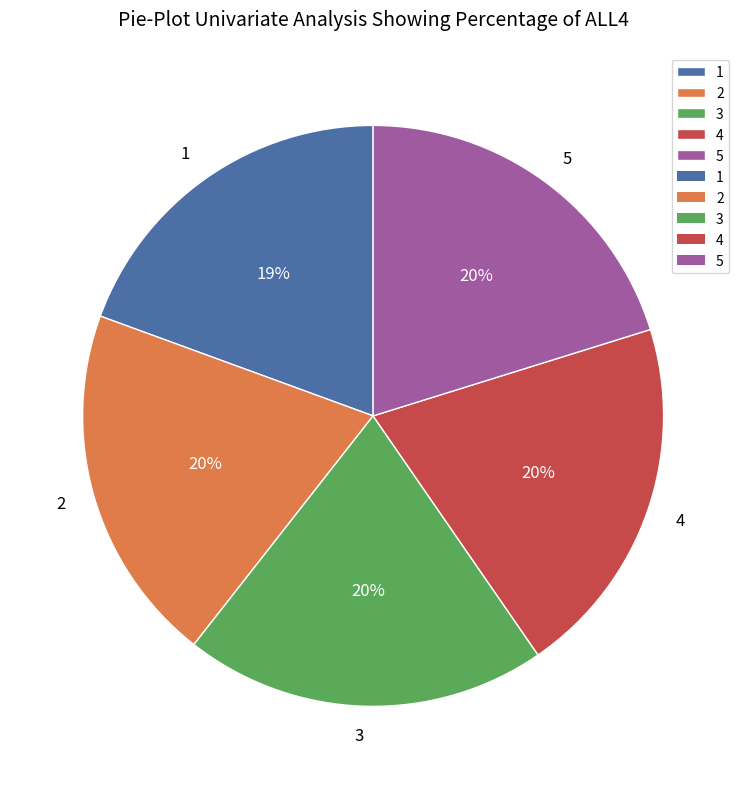

Between 3 and 1, which is larger?

3